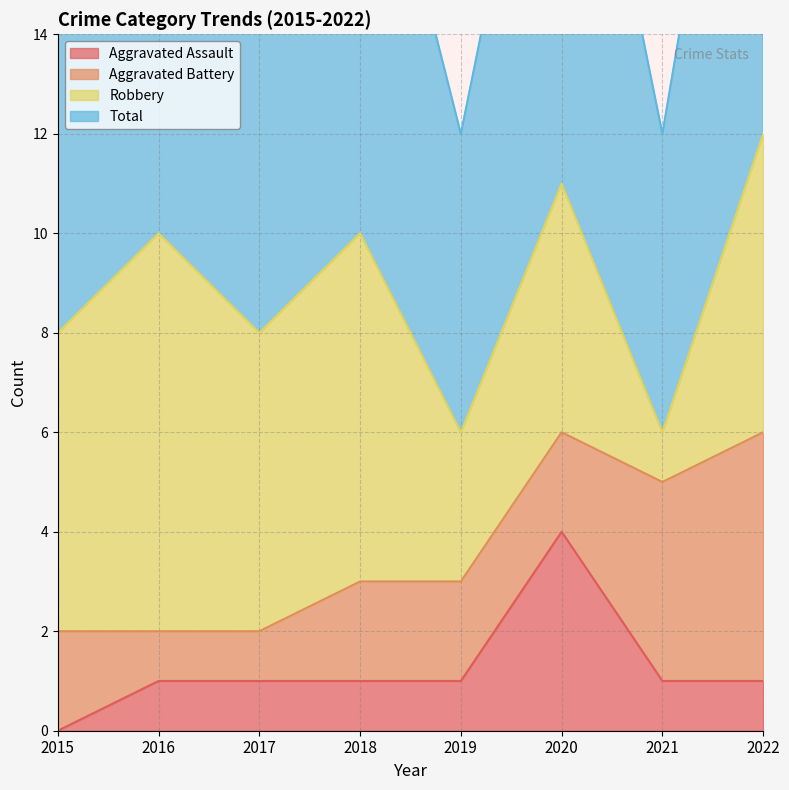

How many interior local peaks does the Aggravated Assault series have?

1